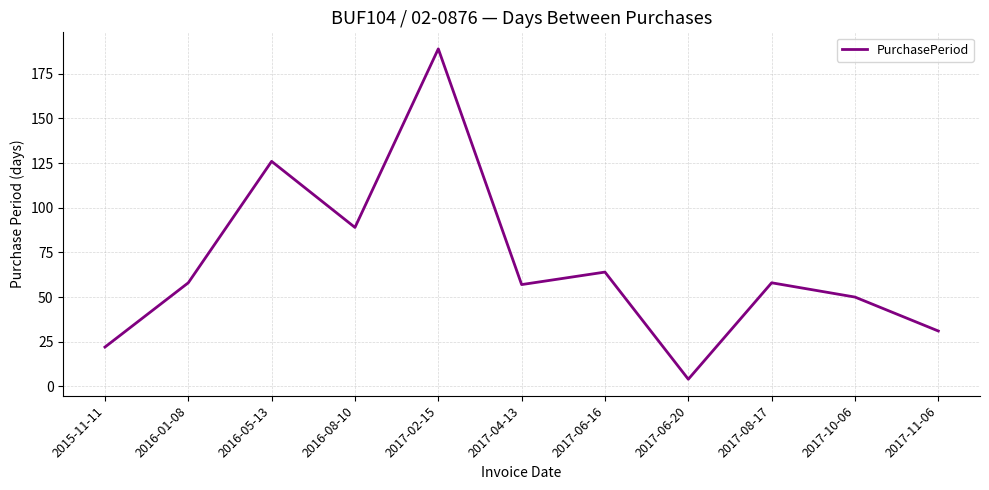

Which category has the highest value across all series?

2017-02-15